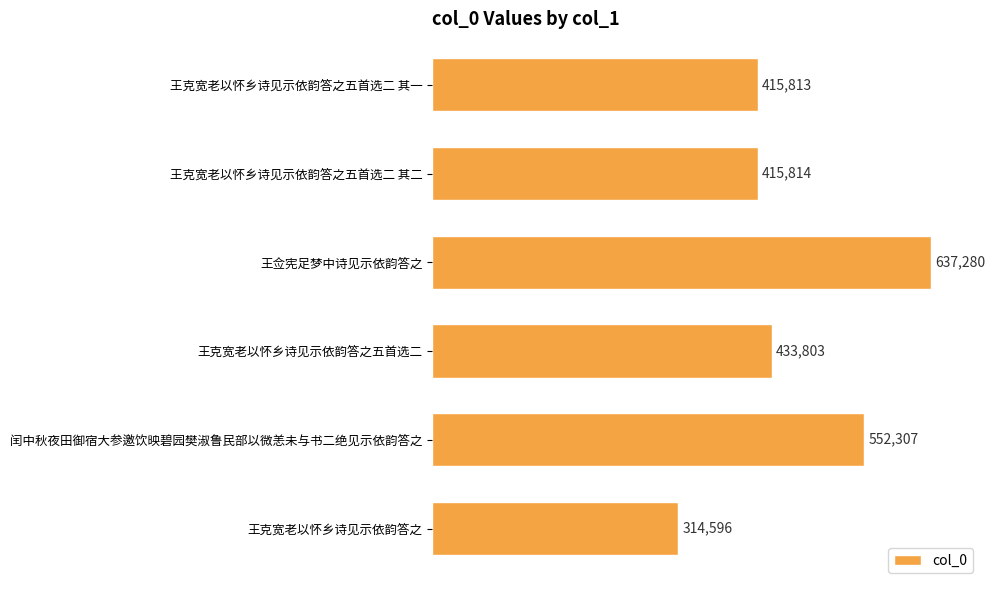

Which label corresponds to the largest value in the chart?

王佥宪足梦中诗见示依韵答之